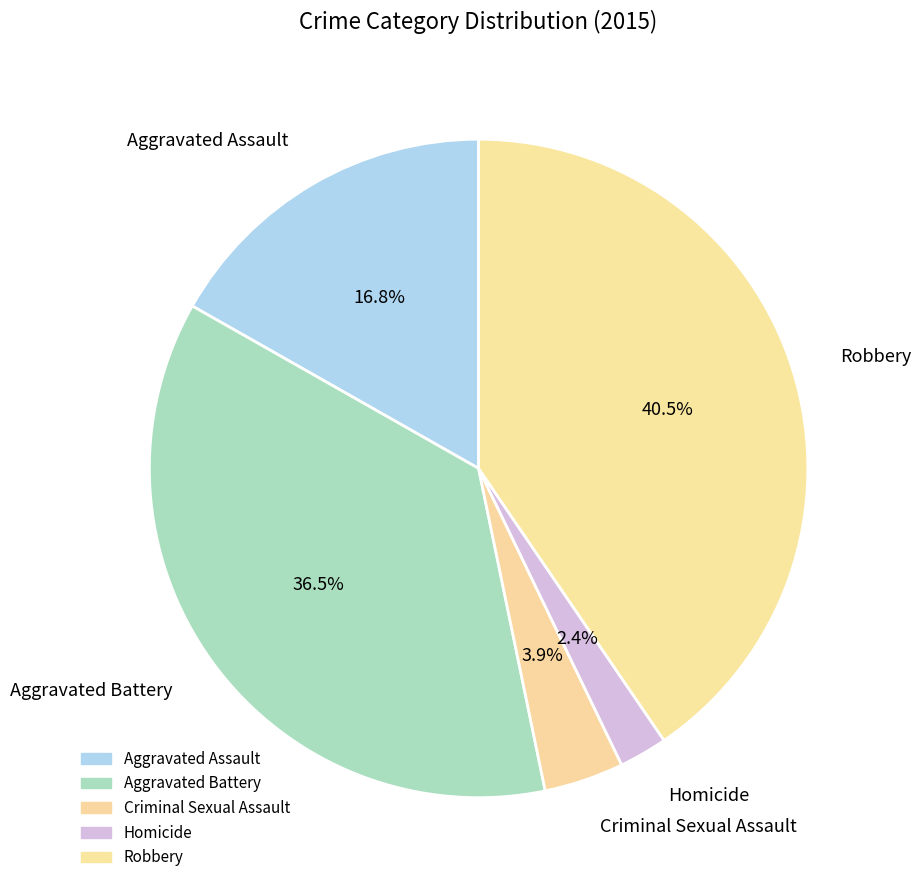

Rank the categories by value from lowest to highest.

Homicide, Criminal Sexual Assault, Aggravated Assault, Aggravated Battery, Robbery